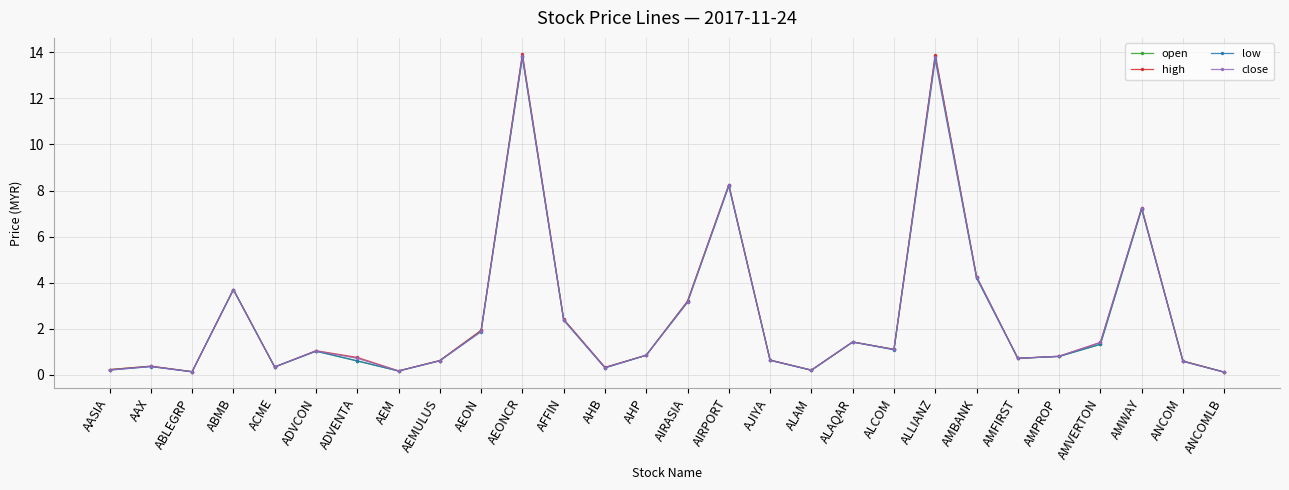

Which series changed the most between AEONCR and ANCOMLB?

high